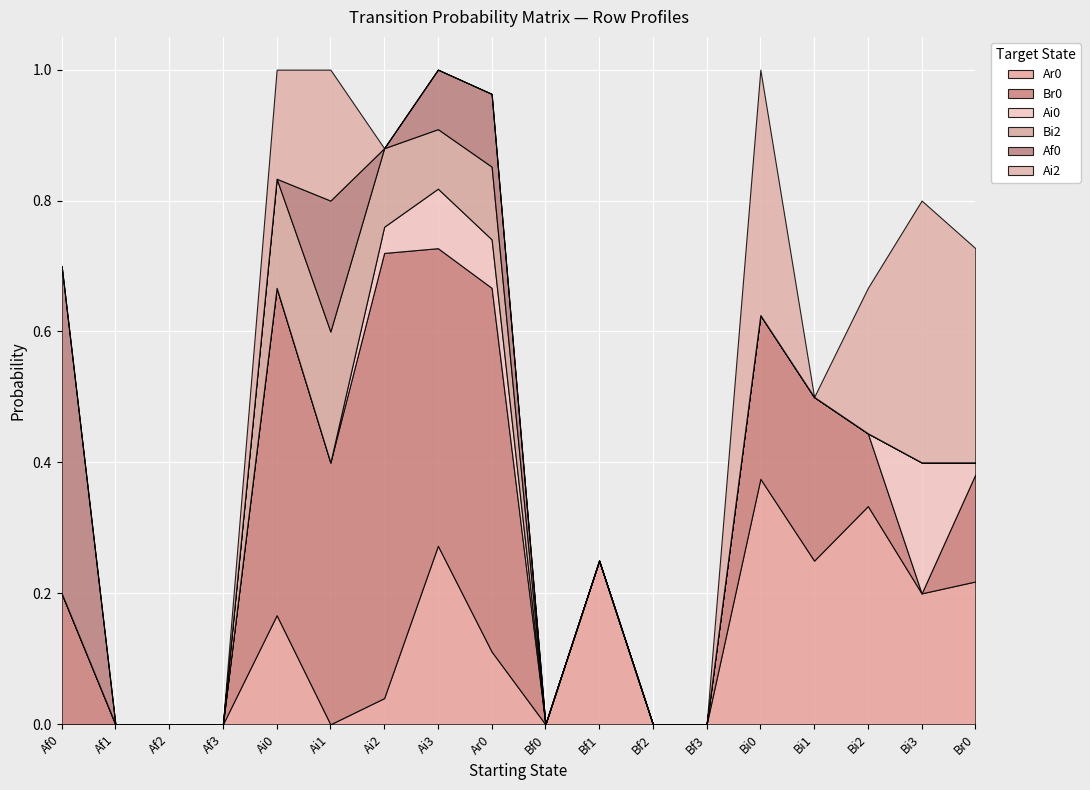

Reading right to left, extract all data points from this chart.

Ar0: 0.2	0.2	0.3	0.2	0.4	0.0	0.0	0.2	0.0	0.1	0.3	0.0	0.0	0.2	0.0	0.0	0.0	0.0
Br0: 0.2	0.0	0.1	0.2	0.2	0.0	0.0	0.0	0.0	0.6	0.5	0.7	0.4	0.5	0.0	0.0	0.0	0.2
Ai0: 0.0	0.2	0.0	0.0	0.0	0.0	0.0	0.0	0.0	0.1	0.1	0.0	0.0	0.0	0.0	0.0	0.0	0.0
Bi2: 0.0	0.0	0.0	0.0	0.0	0.0	0.0	0.0	0.0	0.1	0.1	0.1	0.2	0.2	0.0	0.0	0.0	0.0
Af0: 0.0	0.0	0.0	0.0	0.0	0.0	0.0	0.0	0.0	0.1	0.1	0.0	0.2	0.0	0.0	0.0	0.0	0.5
Ai2: 0.3	0.4	0.2	0.0	0.4	0.0	0.0	0.0	0.0	0.0	0.0	0.0	0.2	0.2	0.0	0.0	0.0	0.0